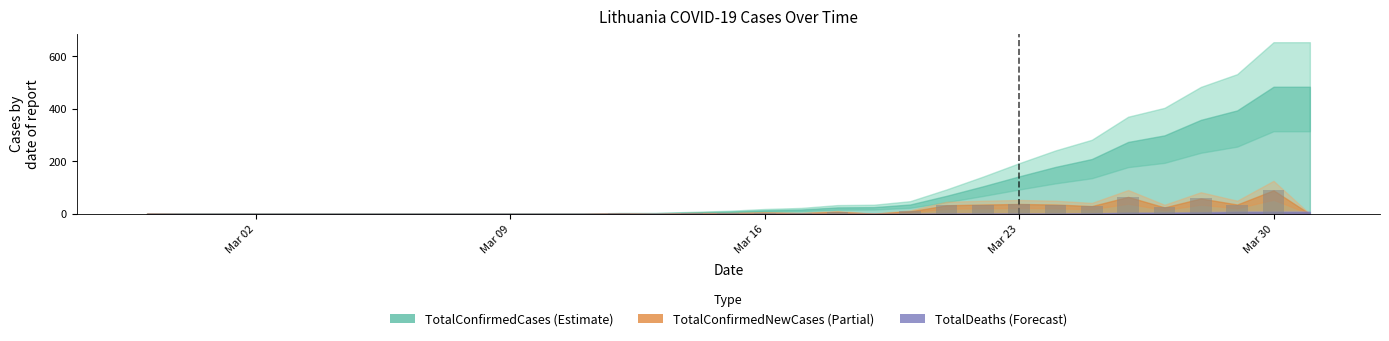

What is the sum of all values?

484